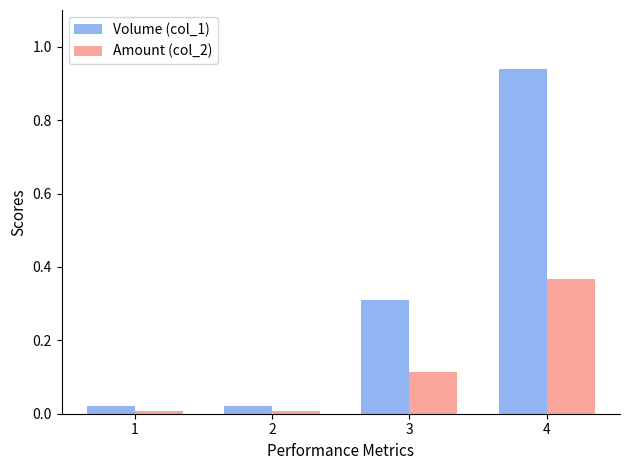

True or false: Volume (col_1) has a value of 0.0 at 1.

True